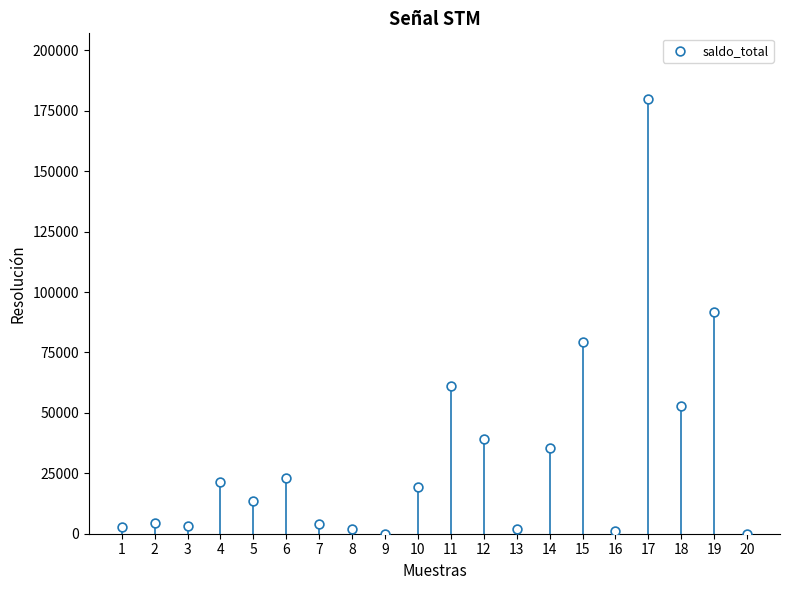

What is the range of Y values (max minus min)?

179981.9